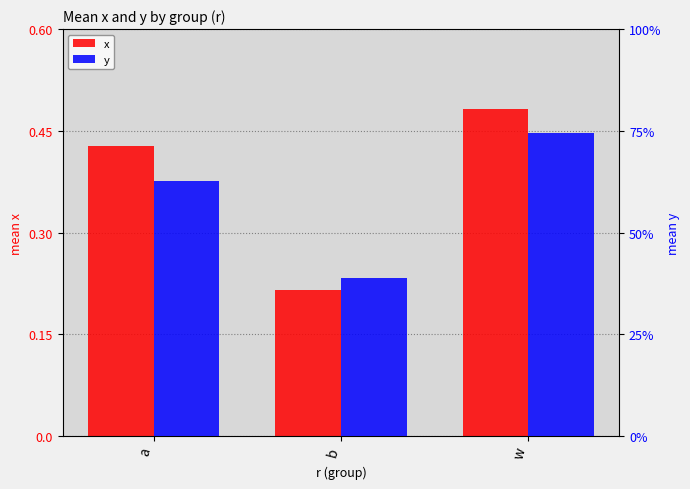

Rank the categories by x value from highest to lowest.

w, a, b